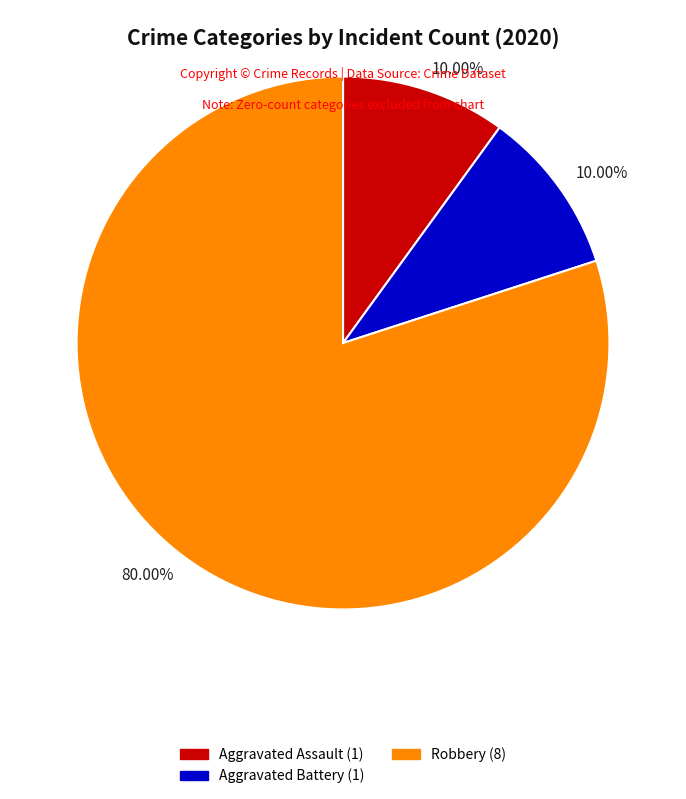

Is there any slice that represents more than half of the pie?

Yes